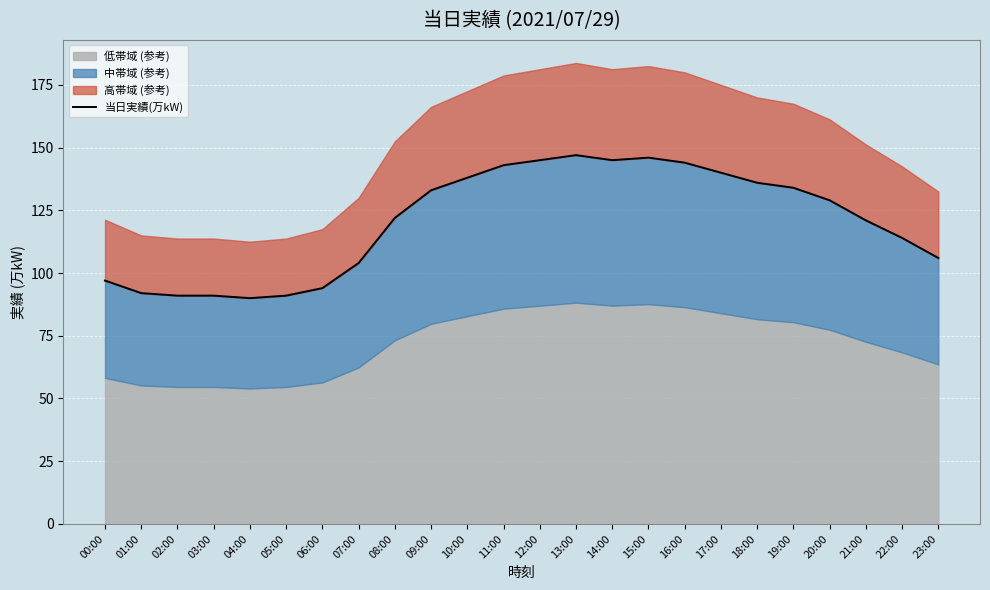

Which category has the lowest value across all series?

04:00